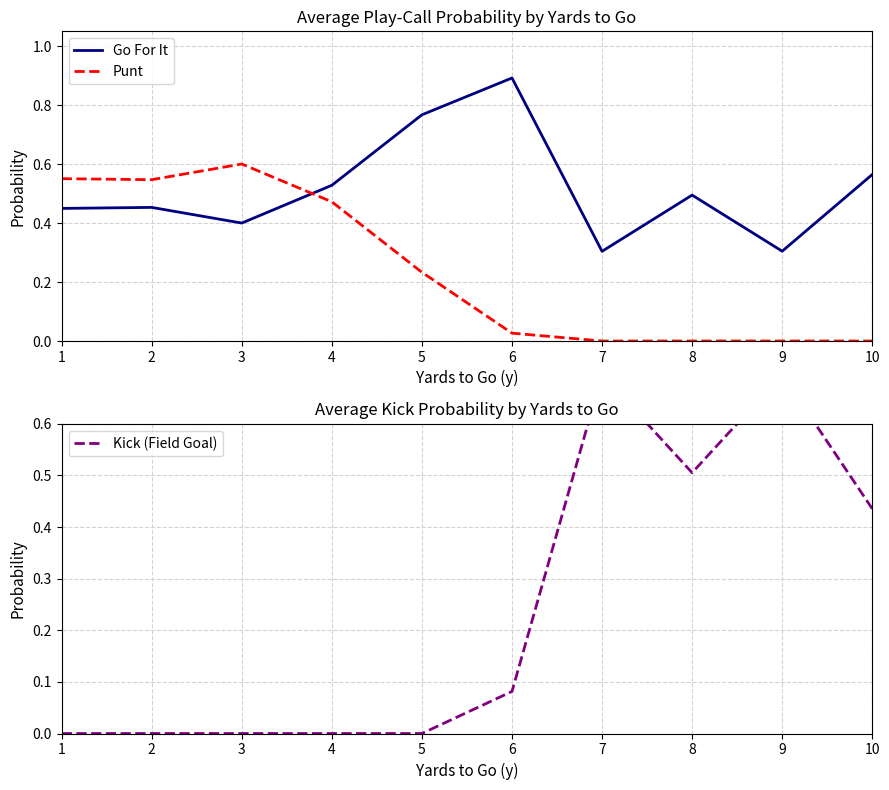

At which label is Go For It closest to 0?

7